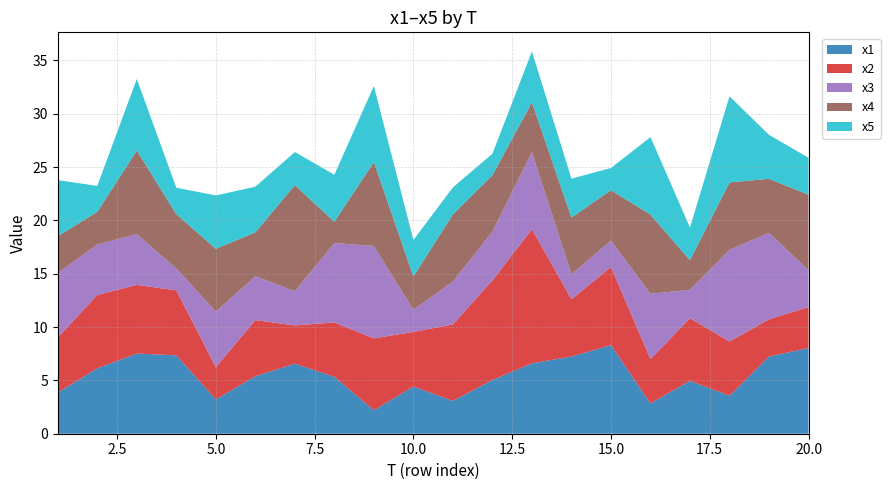

Reading left to right, what are all the values shown in this chart?

x1: 3.9	6.1	7.5	7.4	3.2	5.4	6.6	5.3	2.2	4.4	3.1	5.0	6.6	7.2	8.3	2.8	5.0	3.6	7.2	8.0
x2: 5.2	6.9	6.4	6.1	3.0	5.3	3.6	5.1	6.7	5.1	7.2	9.3	12.6	5.4	7.3	4.2	5.9	5.1	3.5	3.8
x3: 6.1	4.7	4.8	2.1	5.2	4.1	3.2	7.4	8.7	2.1	4.0	4.6	7.2	2.3	2.5	6.1	2.7	8.6	8.1	3.5
x4: 3.5	3.1	7.8	5.1	5.9	4.1	9.9	2.0	7.9	3.1	6.3	5.3	4.7	5.3	4.7	7.4	2.8	6.3	5.1	7.1
x5: 5.2	2.4	6.7	2.5	5.0	4.3	3.1	4.4	7.1	3.4	2.5	2.0	4.8	3.6	2.1	7.3	3.1	8.1	4.1	3.5